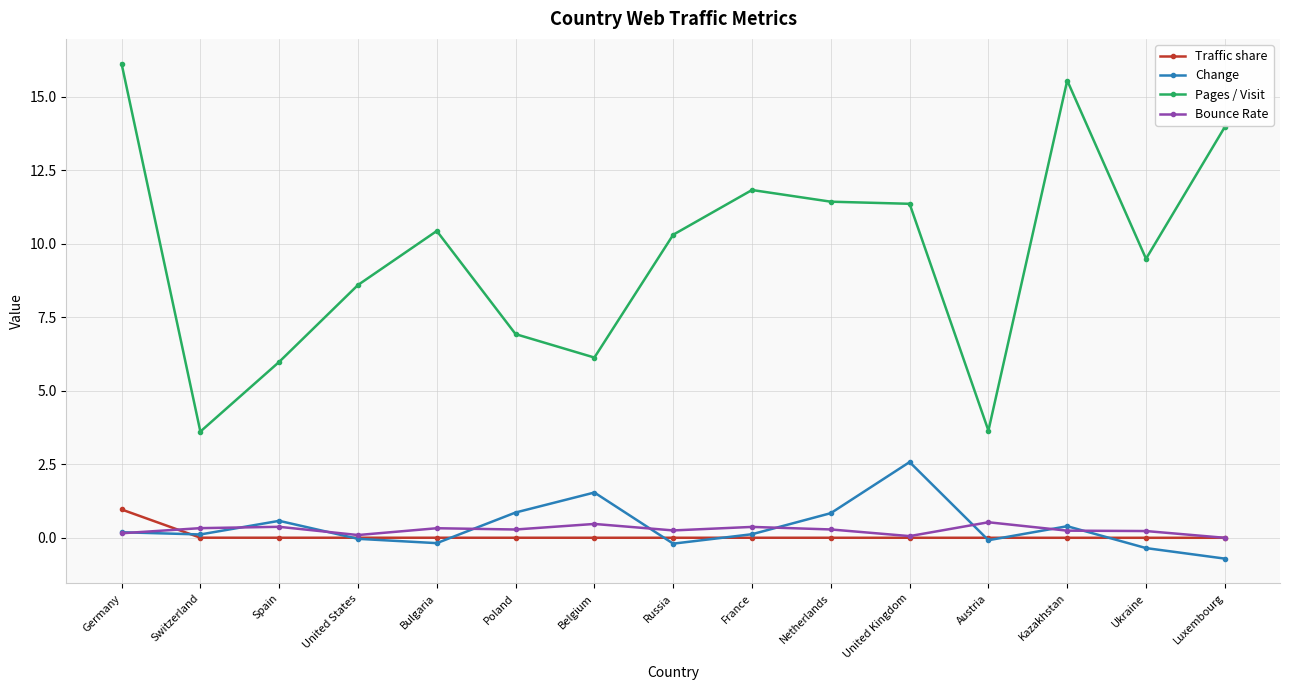

In Change, how many points are lower than both neighbors (excluding endpoints)?

4